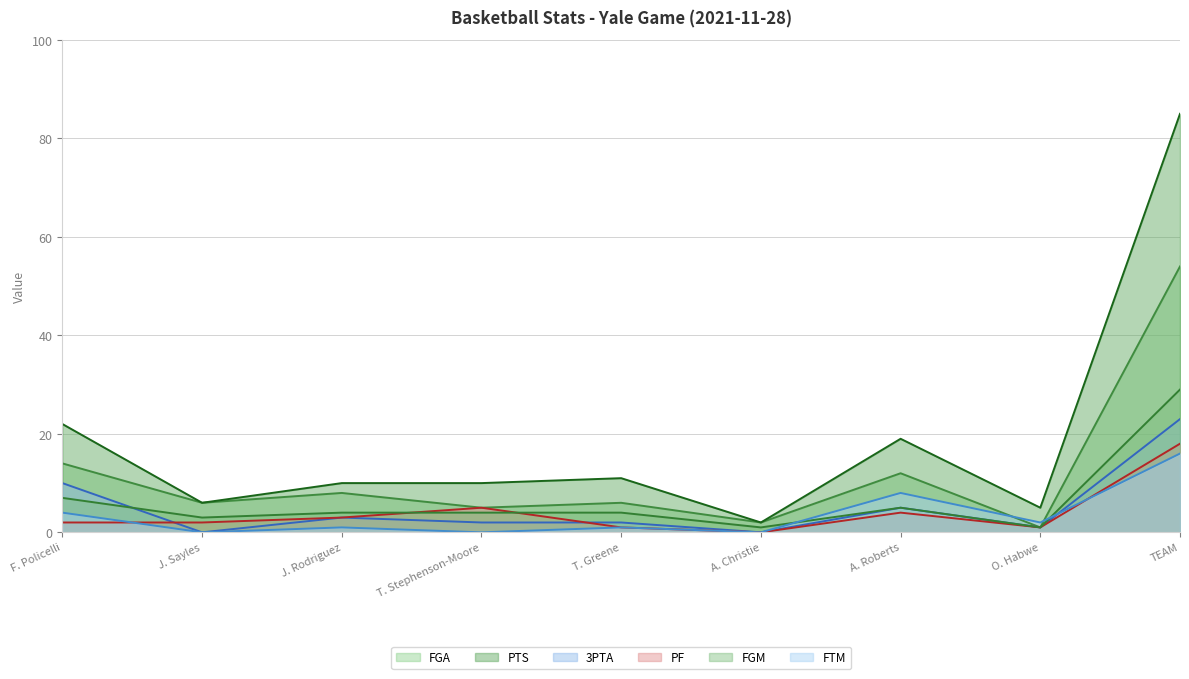

Reading left to right, what are all the values shown in this chart?

FGA: F. Policelli=14	J. Sayles=6	J. Rodriguez=8	T. Stephenson-Moore=5	T. Greene=6	A. Christie=2	A. Roberts=12	O. Habwe=1	TEAM=54
PTS: F. Policelli=22	J. Sayles=6	J. Rodriguez=10	T. Stephenson-Moore=10	T. Greene=11	A. Christie=2	A. Roberts=19	O. Habwe=5	TEAM=85
3PTA: F. Policelli=10	J. Sayles=0	J. Rodriguez=3	T. Stephenson-Moore=2	T. Greene=2	A. Christie=0	A. Roberts=5	O. Habwe=1	TEAM=23
PF: F. Policelli=2	J. Sayles=2	J. Rodriguez=3	T. Stephenson-Moore=5	T. Greene=1	A. Christie=0	A. Roberts=4	O. Habwe=1	TEAM=18
FGM: F. Policelli=7	J. Sayles=3	J. Rodriguez=4	T. Stephenson-Moore=4	T. Greene=4	A. Christie=1	A. Roberts=5	O. Habwe=1	TEAM=29
FTM: F. Policelli=4	J. Sayles=0	J. Rodriguez=1	T. Stephenson-Moore=0	T. Greene=1	A. Christie=0	A. Roberts=8	O. Habwe=2	TEAM=16